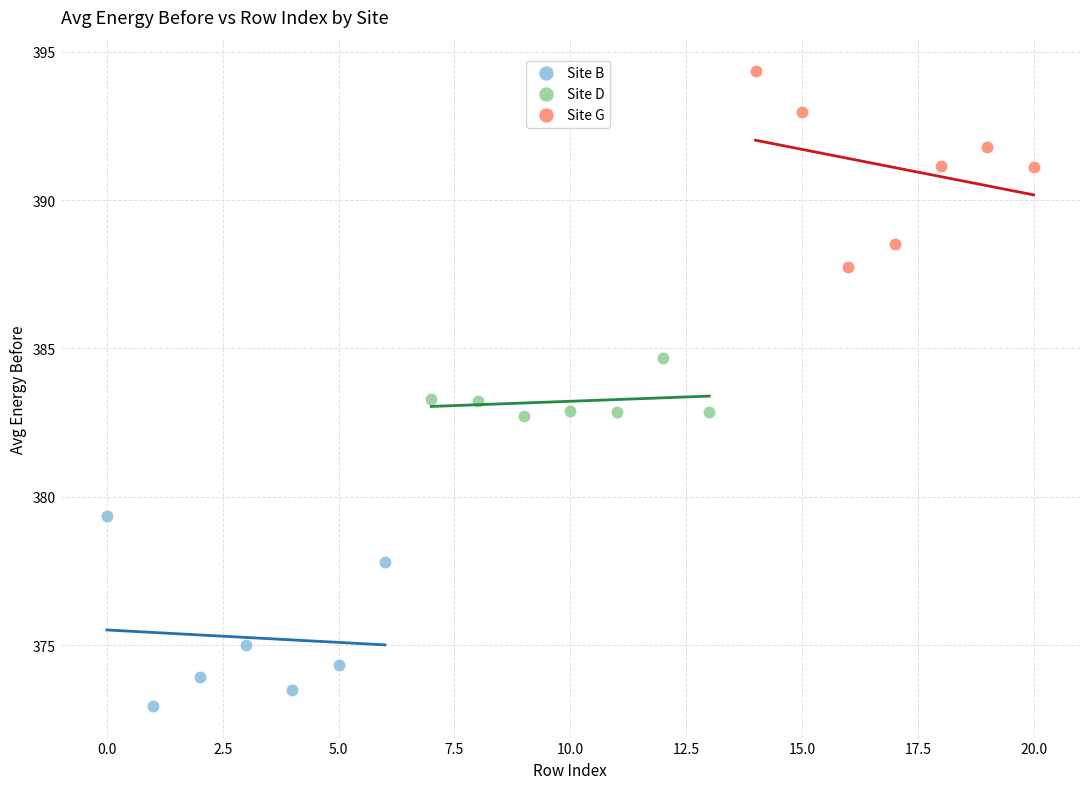

Which series reaches the maximum Y coordinate?

Site G